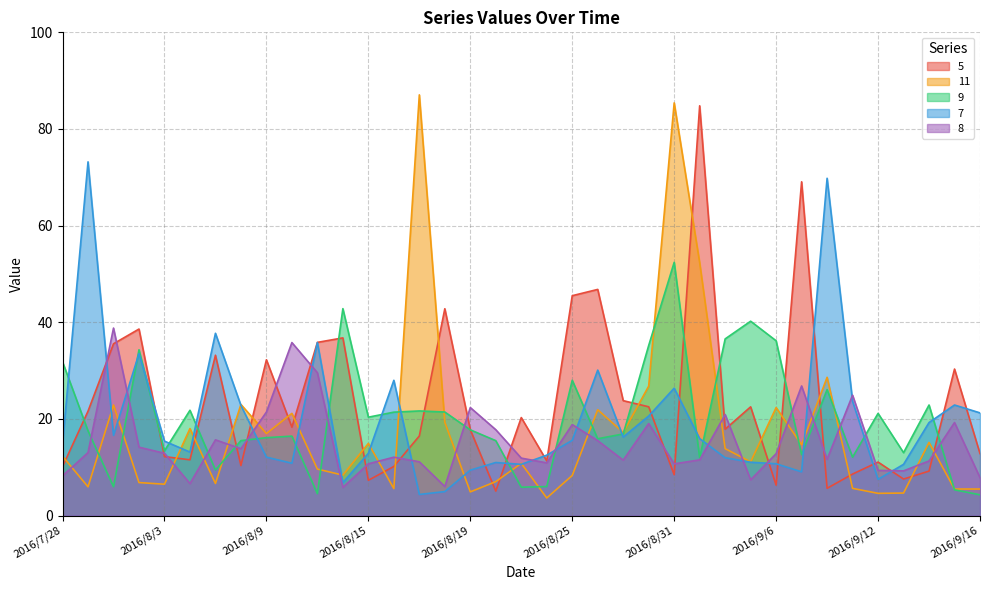

Which series has the largest range (max minus min)?

11